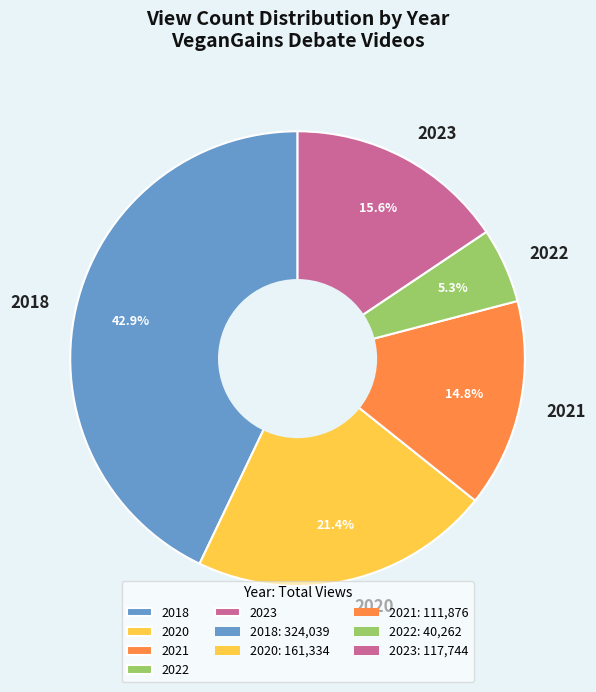

What percentage is NOT represented by 2022?

94.7%